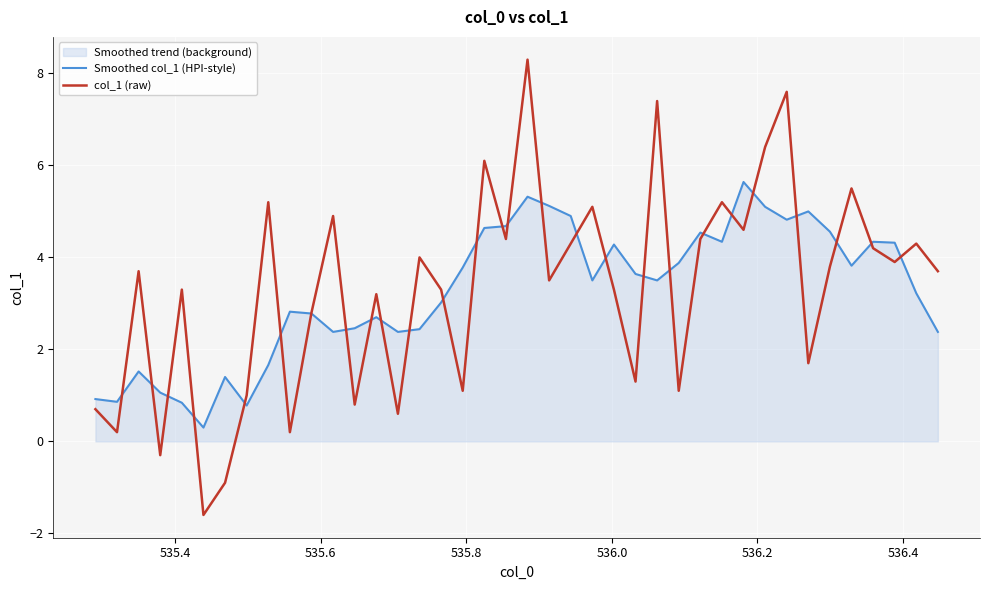

How many data points in Smoothed col_1 (HPI-style) are above 3?

23